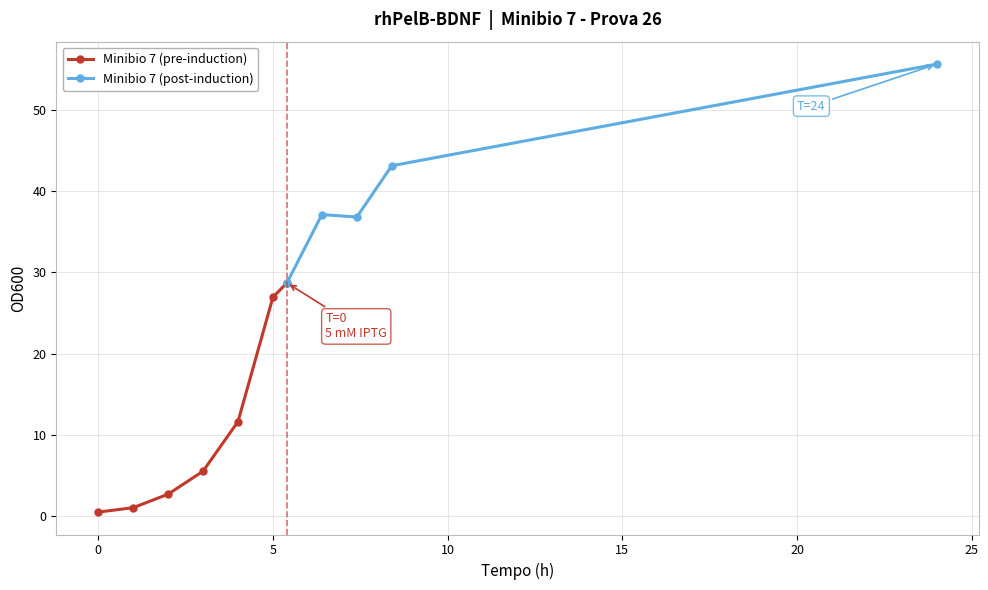

True or false: Minibio 7 and Tempo cross at least once.

False